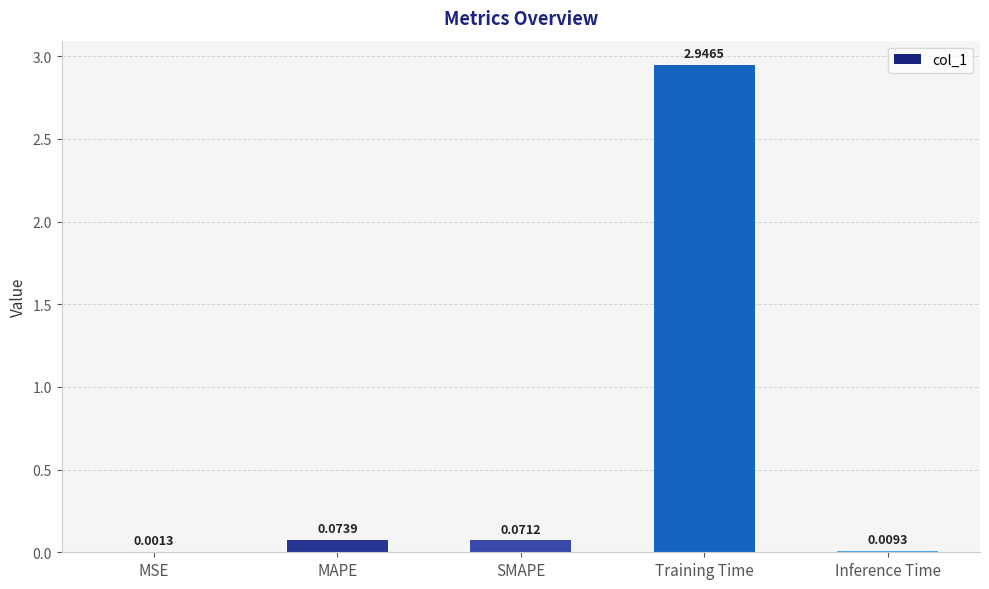

Which category has the highest value across all series?

Training Time